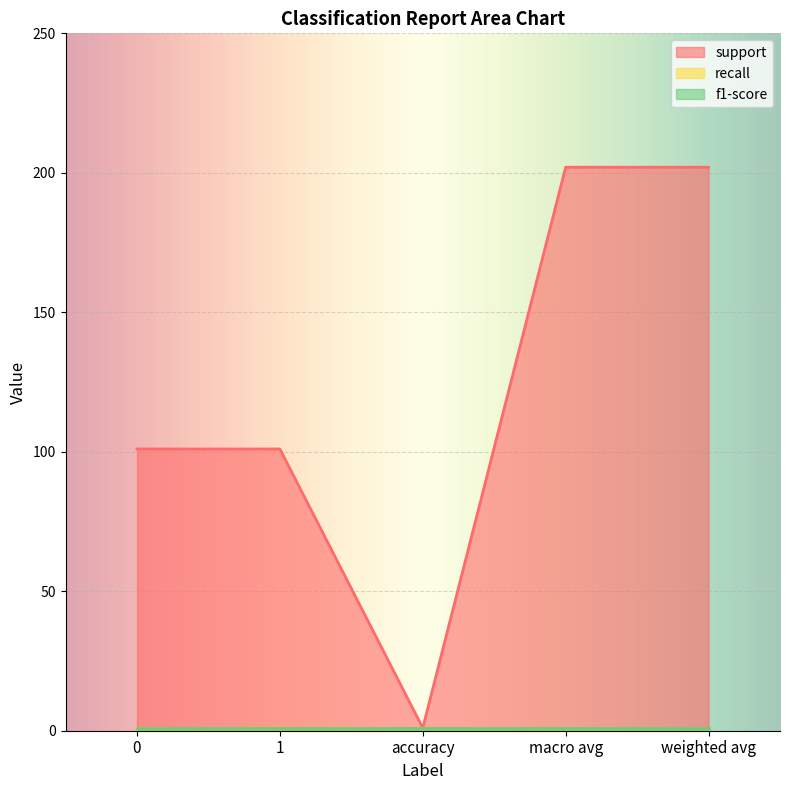

Is the value of f1-score at 0 greater than the value of recall at 0?

No